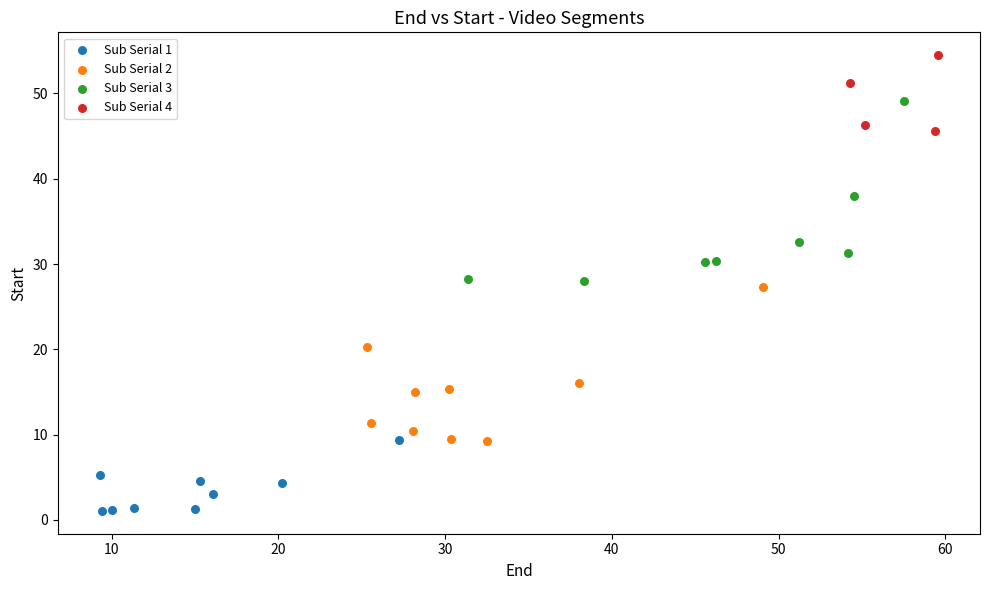

Which series has the largest Y range (max minus min)?

Sub Serial 3